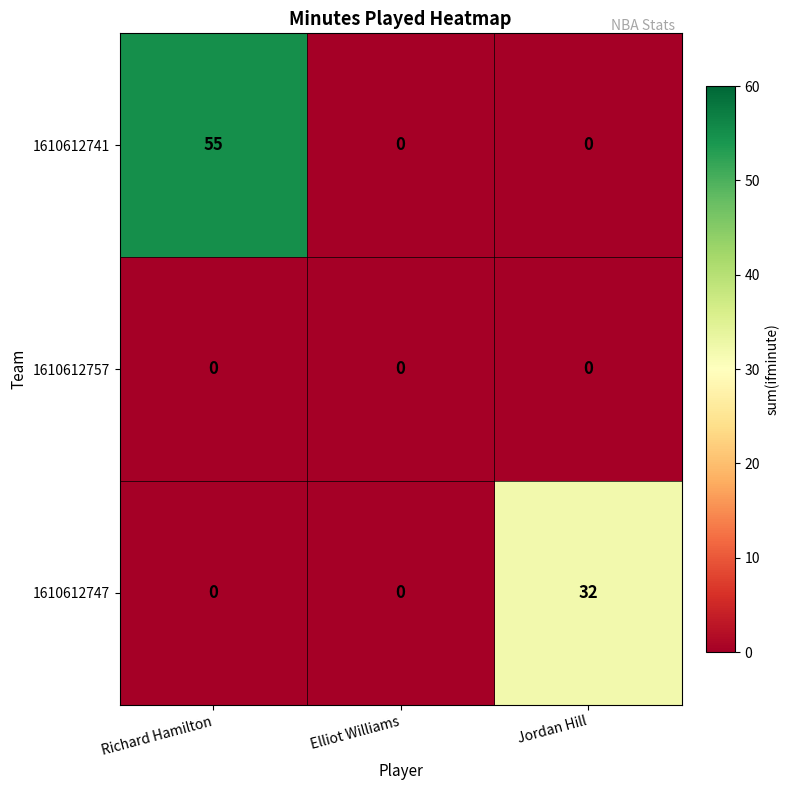

Which category has the highest value across all series?

Richard Hamilton